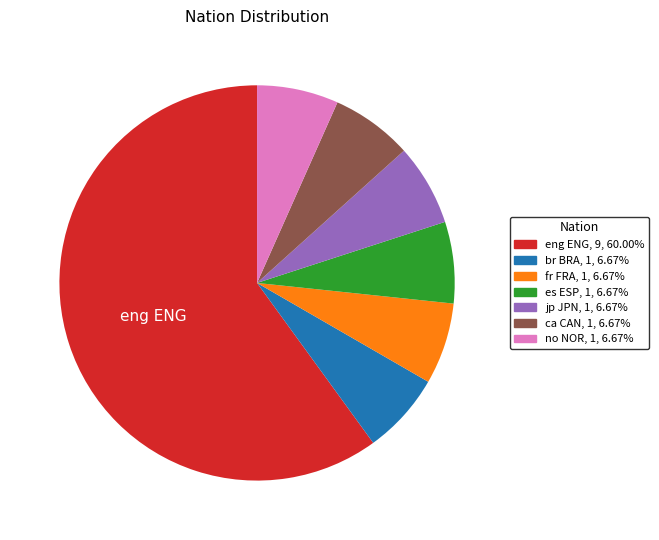

Is there a majority slice in this chart?

Yes